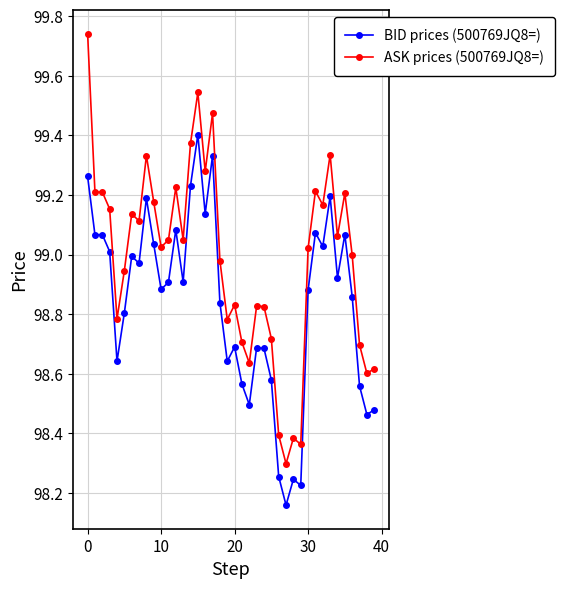

Which series has the largest total across all categories?

ASK prices (500769JQ8=)